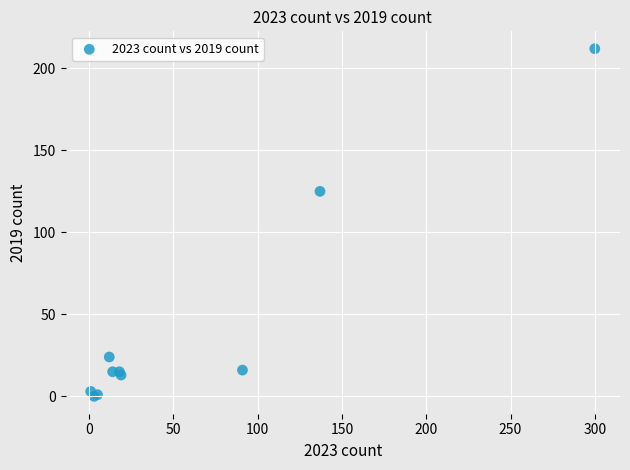

What Y value in the scatter plot is closest to 106?

125